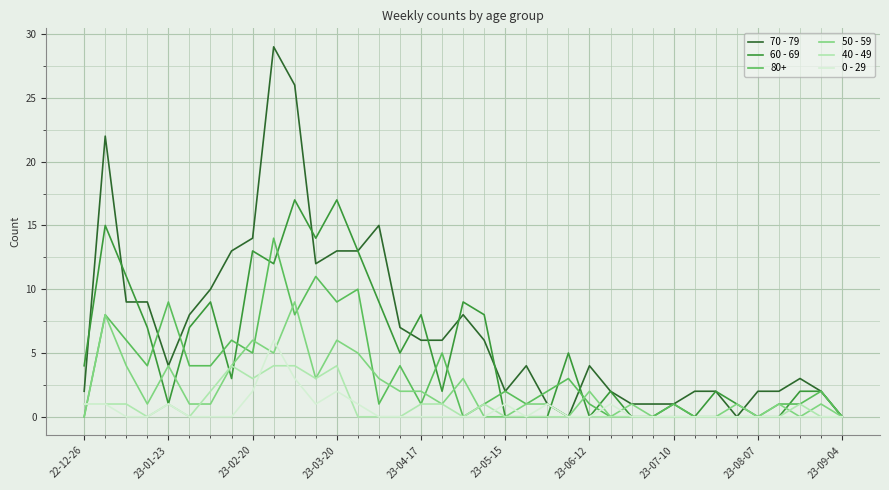

Which series has the largest range (max minus min)?

70 - 79